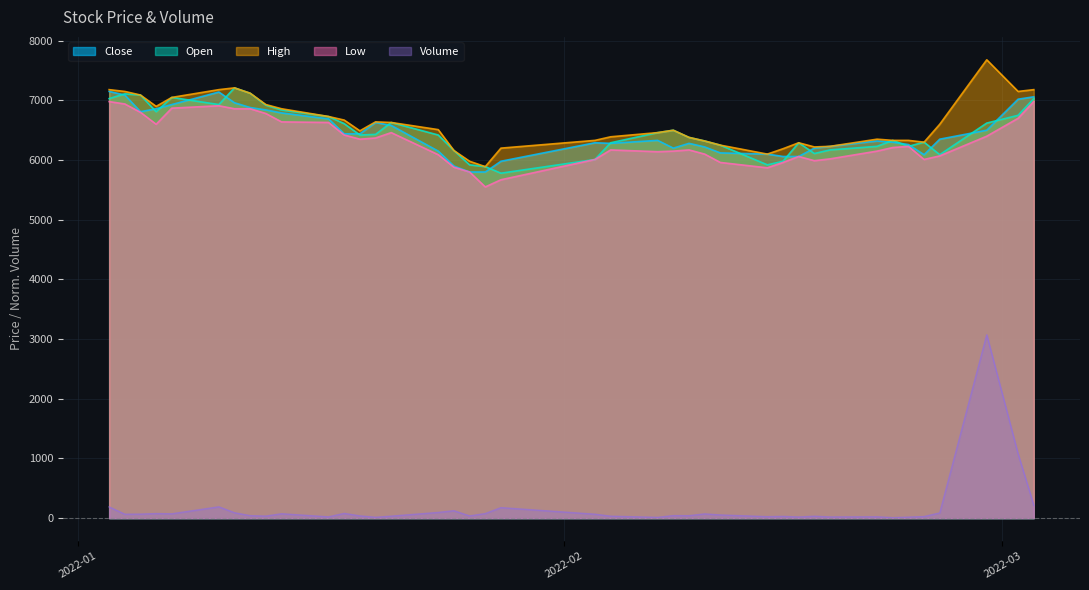

True or false: Close and Volume intersect in this chart.

False